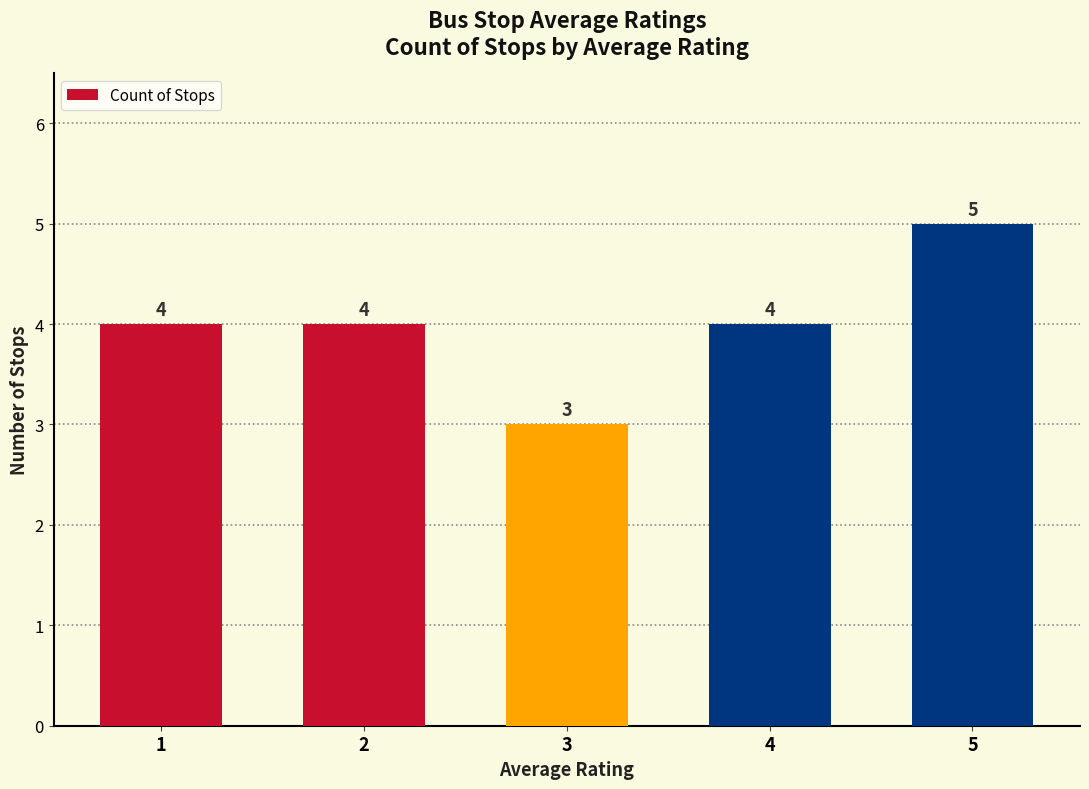

What is the change in value from 4 to 5?

+1